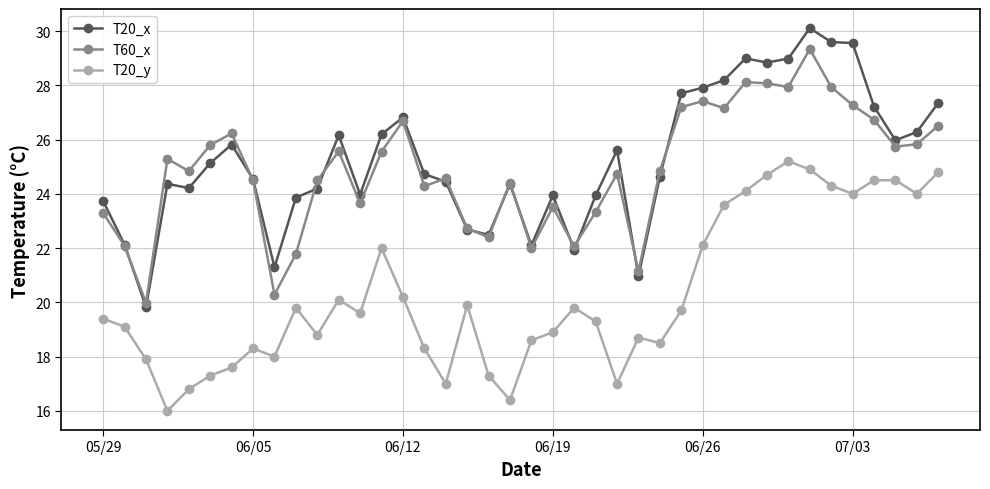

Rank the series by their maximum value, from lowest to highest.

T20_y, T60_x, T20_x